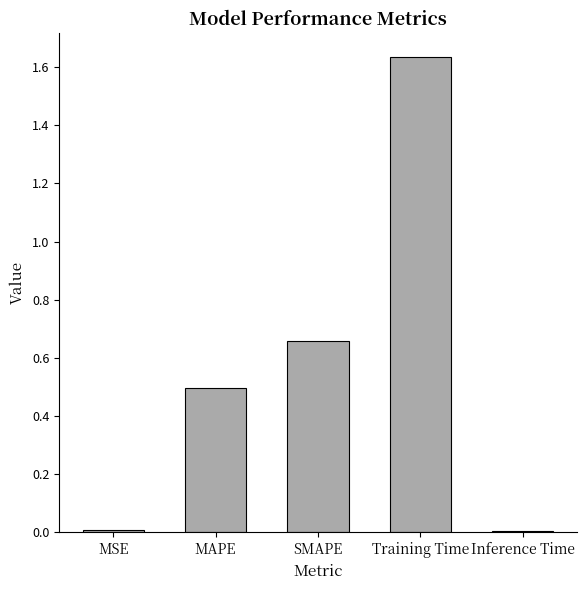

How many series are shown in this chart?

1